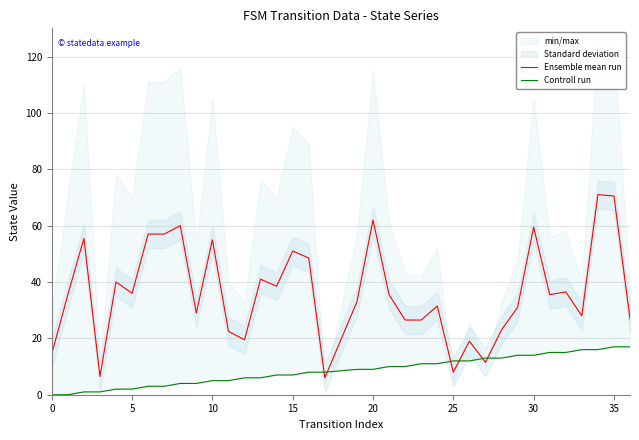

What is the lowest value of the Ensemble mean run series?

6.0